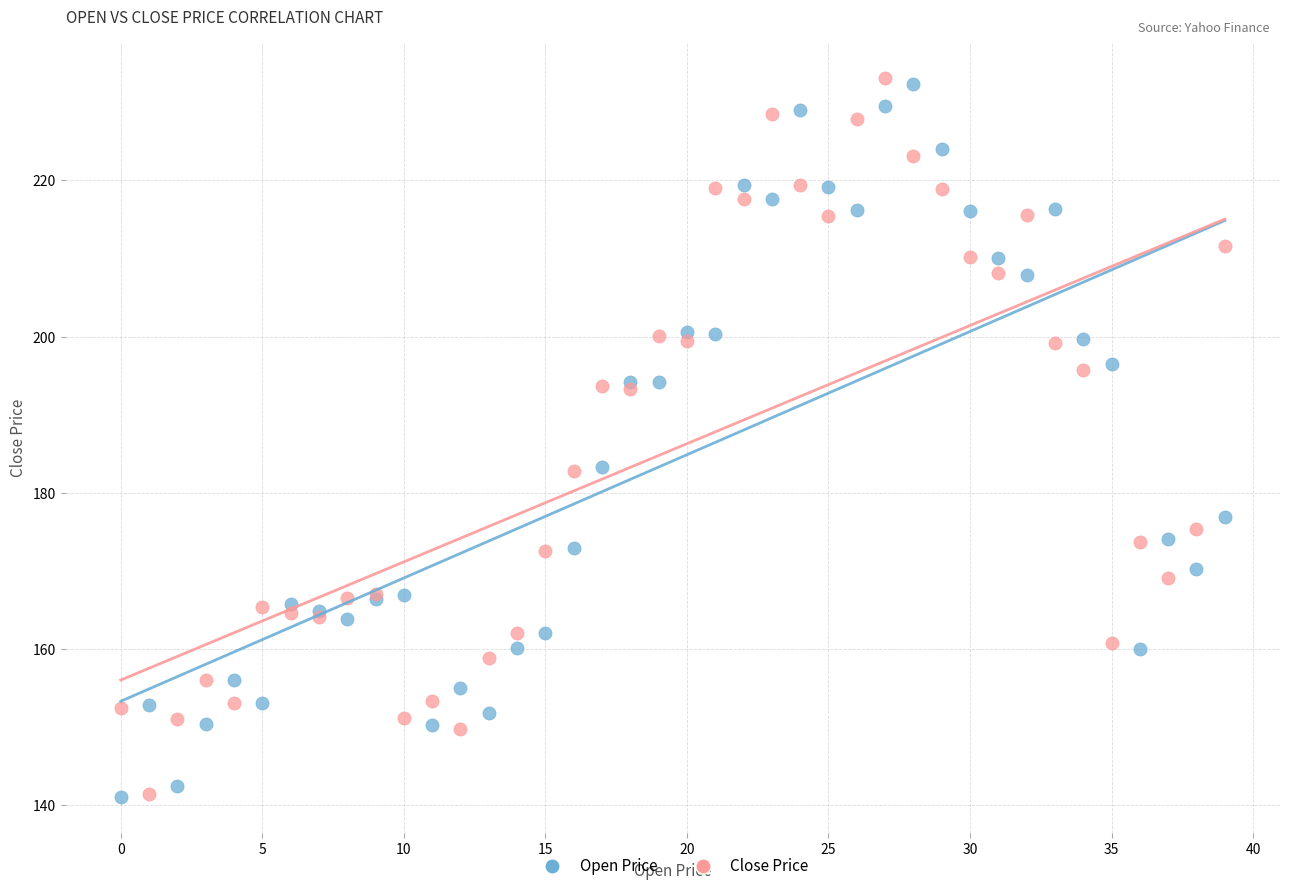

What are all the series names shown in the legend?

Open Price, Close Price